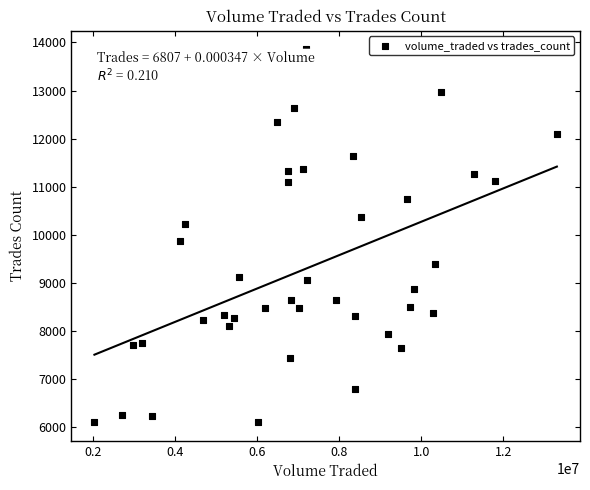

What Y value in the scatter plot is closest to 9982?

9872